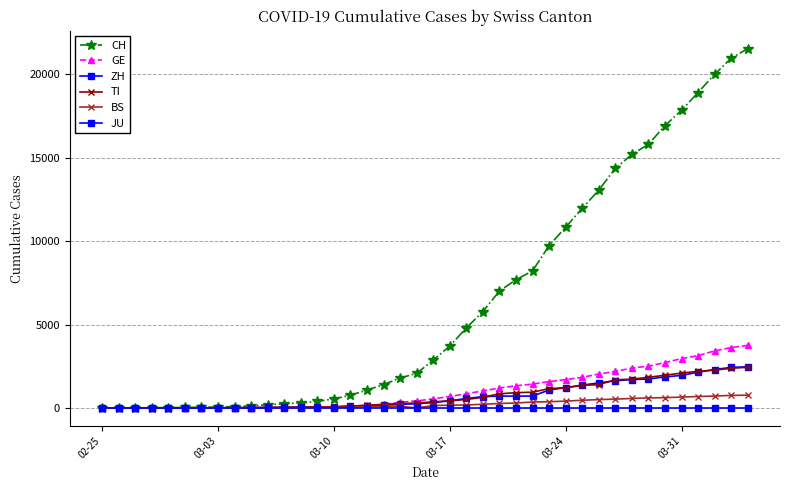

How many data points in BS are less than 143?

20